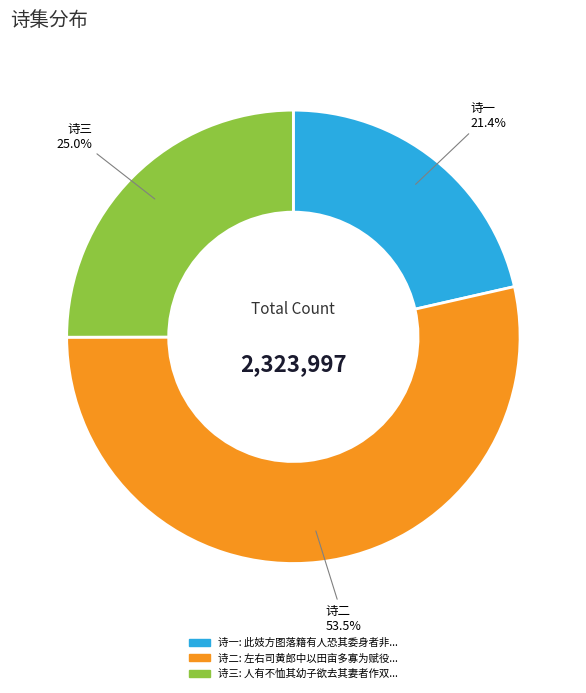

Is there any slice that represents more than half of the pie?

Yes